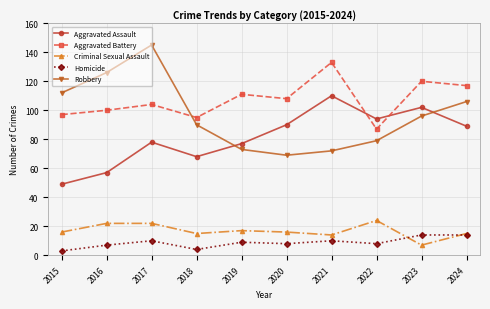

At which label does Aggravated Battery reach its peak?

2021